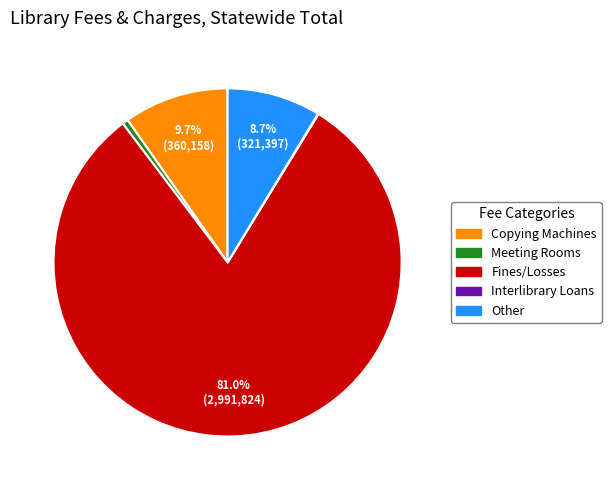

What is the ratio of the value at Other to the value at Copying Machines?

0.9